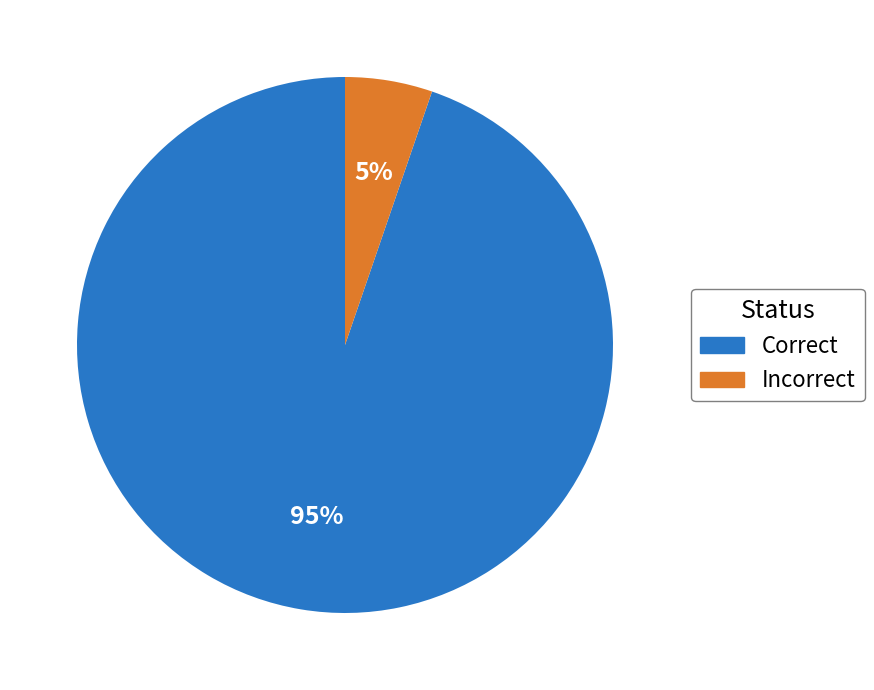

What is the smallest slice in the pie chart?

Incorrect